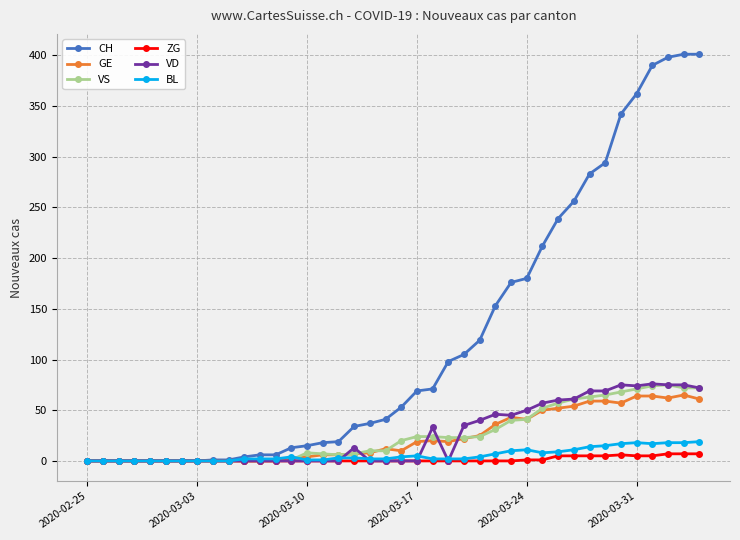

What is the value of the BL point at the 40th from the left?

19